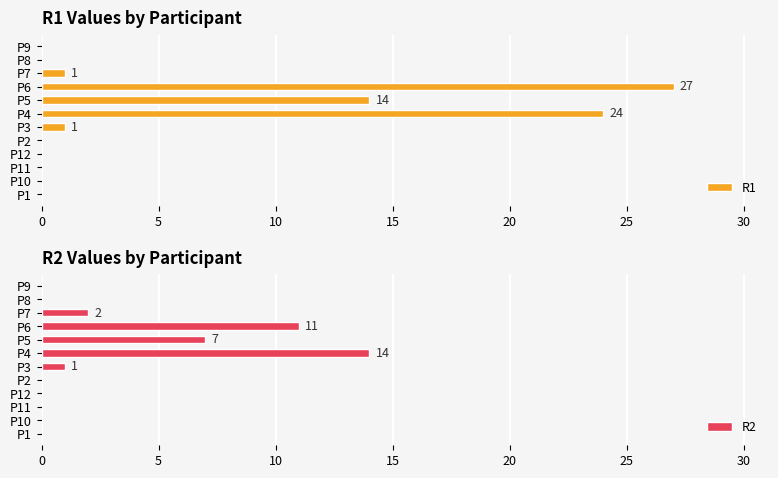

Reading left to right, extract all data points from this chart.

R1: 0	0	0	0	0	1	24	14	27	1	0	0
R2: 0	0	0	0	0	1	14	7	11	2	0	0